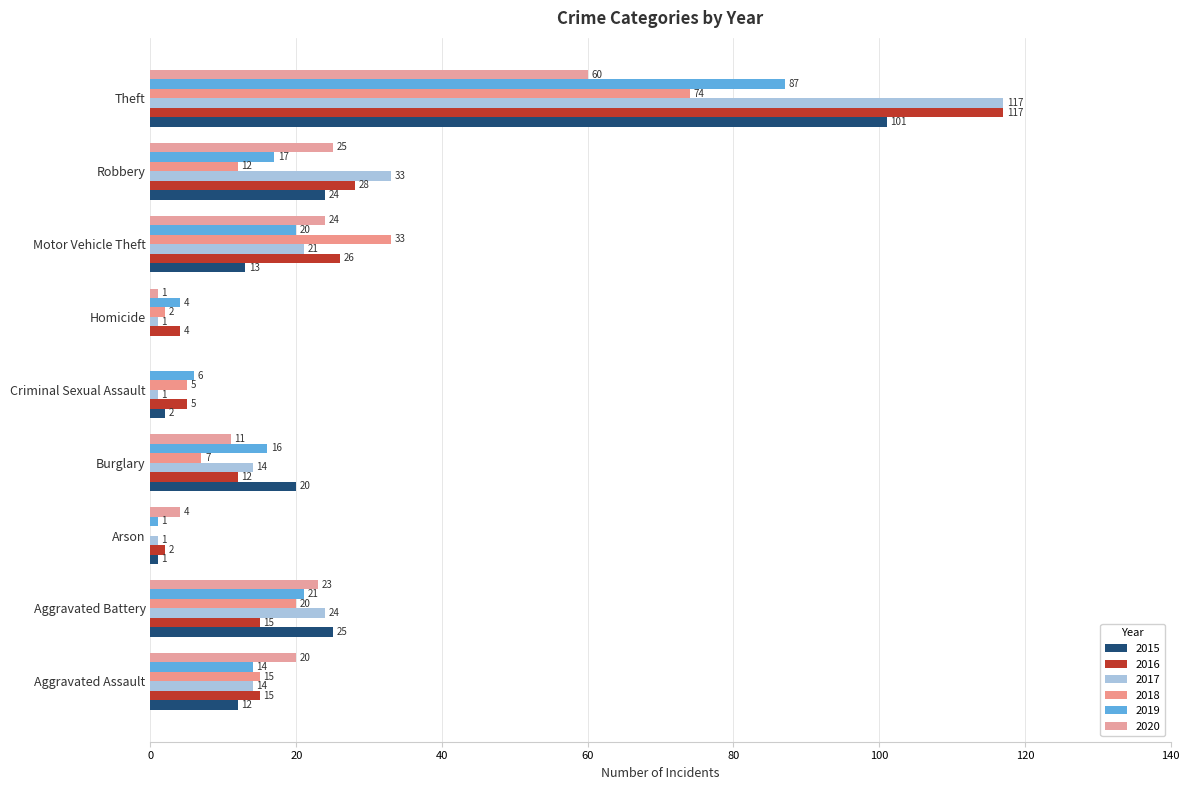

Rank the series by their maximum value, from lowest to highest.

2020, 2018, 2019, 2015, 2016, 2017